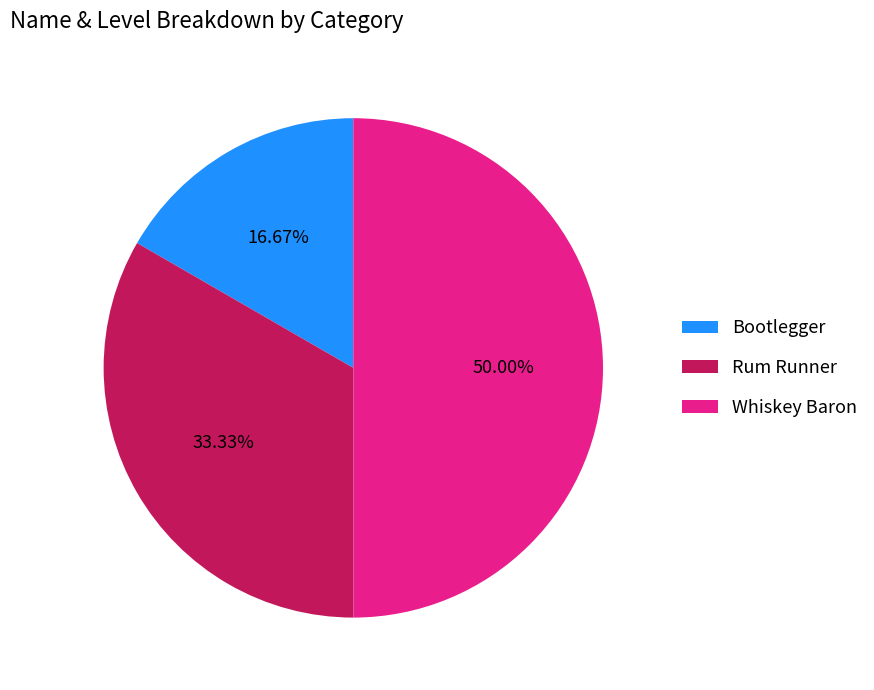

Does Rum Runner account for over 50% of the chart?

No